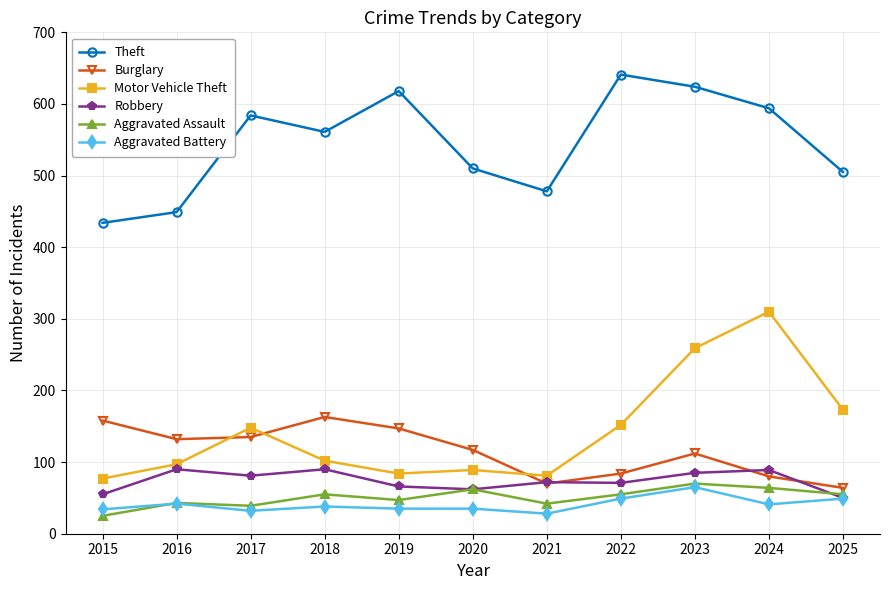

How many data points in Aggravated Assault are less than 55?

5